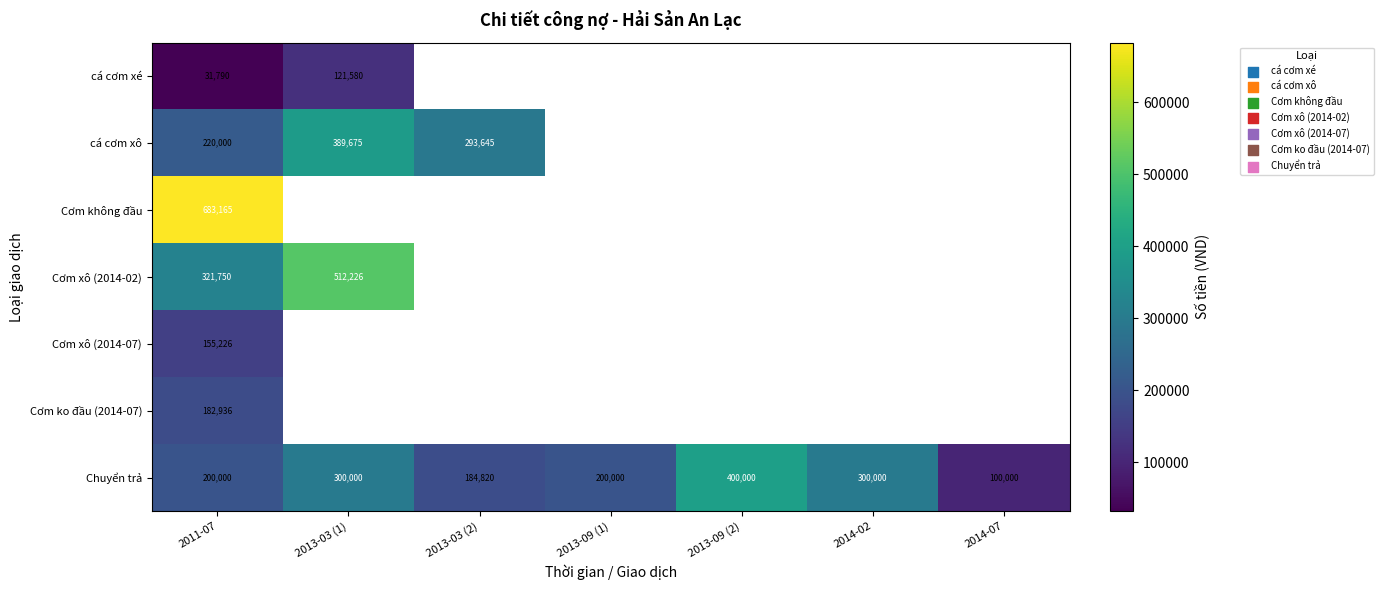

Read the Chuyển trả value at 2013-03 (2), to the nearest 100.

184800